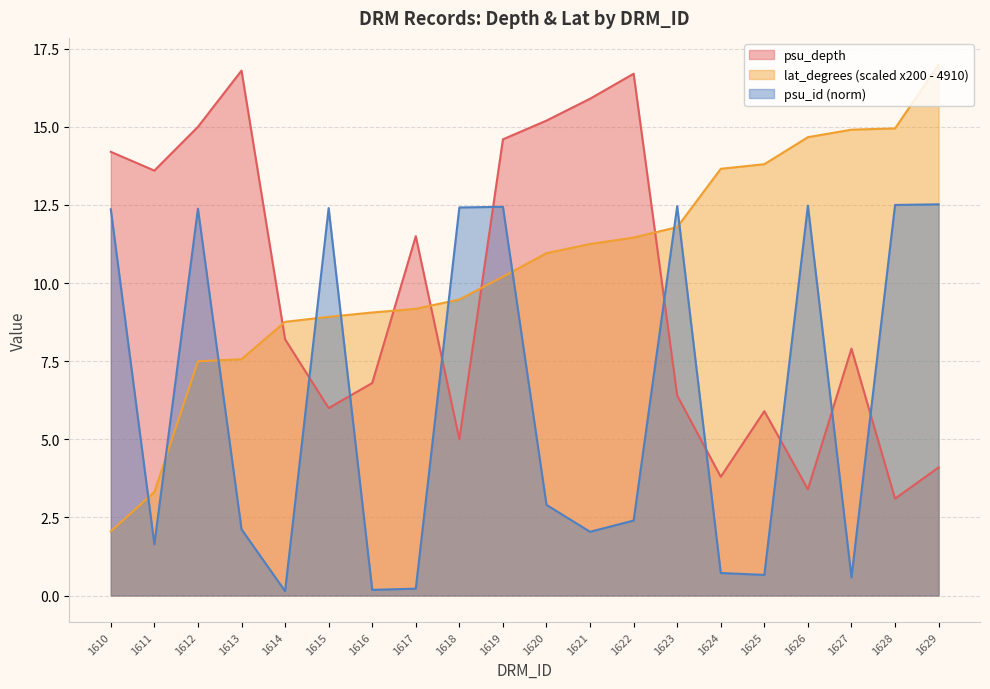

How many interior local valleys does the psu_id_norm series have?

6